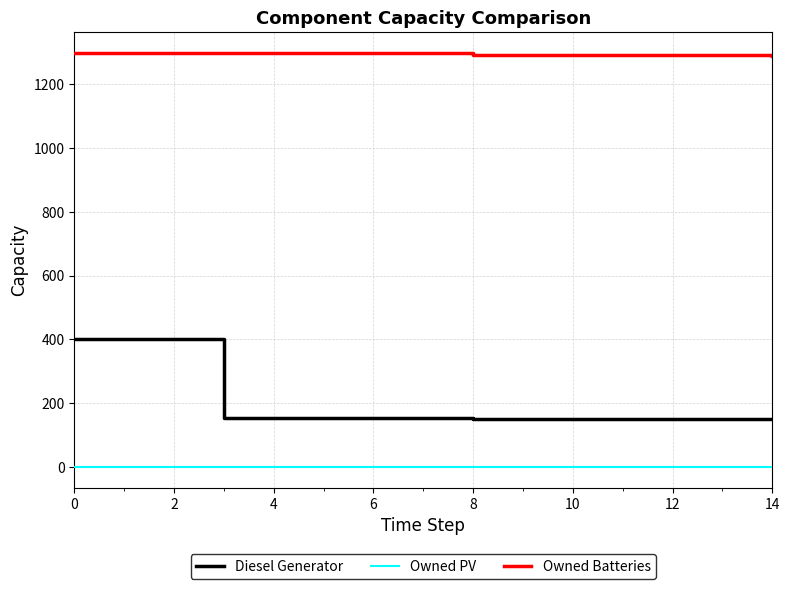

Rank the series by their maximum value, from lowest to highest.

Owned PV, Diesel Generator, Owned Batteries